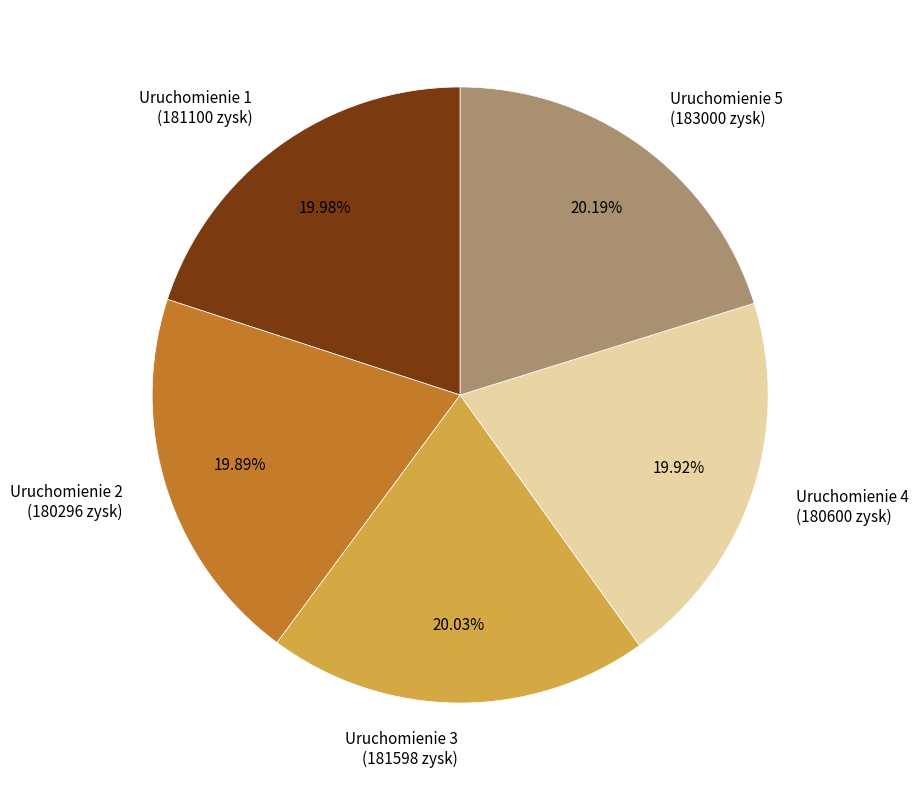

Is there any slice that represents more than half of the pie?

No